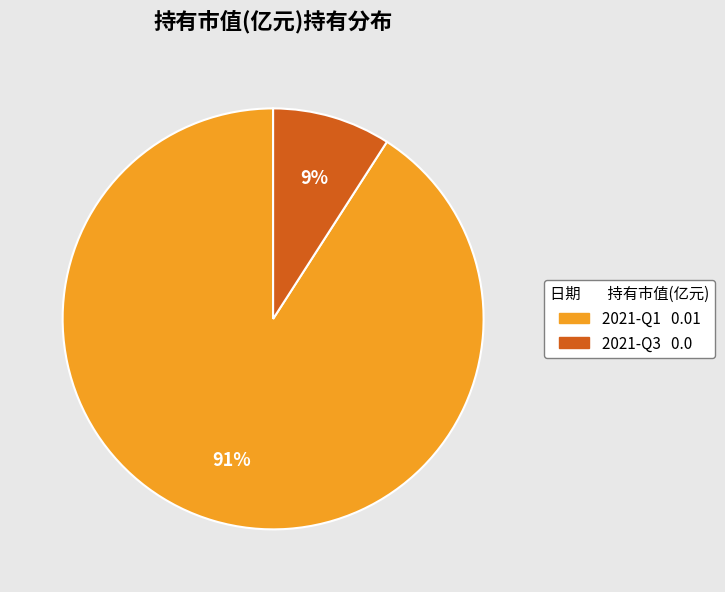

Which category has the smallest portion of the pie?

2021-Q3